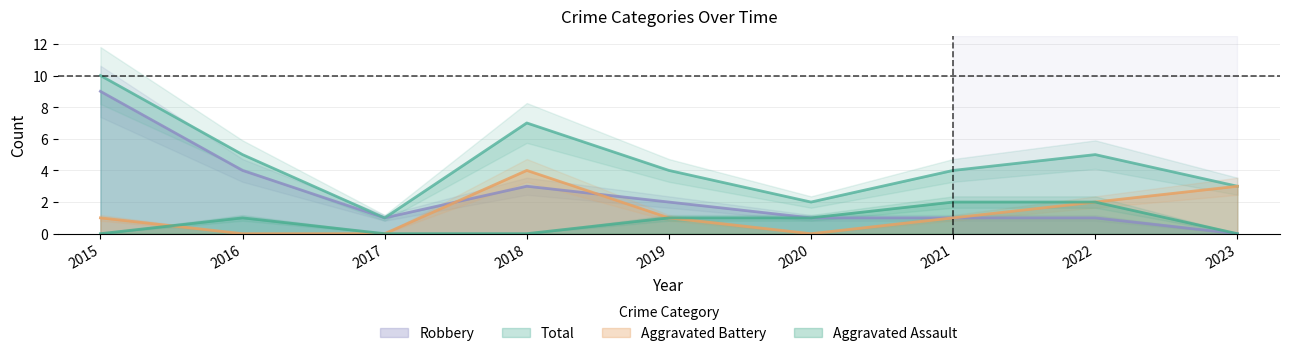

Between 2020 and 2023, which series saw the biggest shift?

Aggravated Battery